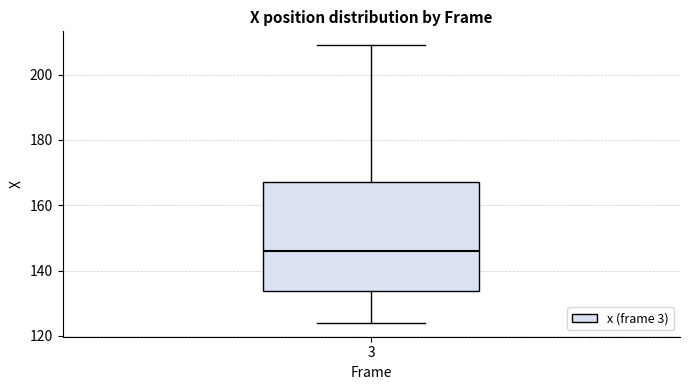

Read this box plot against the y-axis: the position of the median line, the range covered by the box, and the ends of both whiskers. The values are not printed on the chart, so give them approximately, as read against the axis.

median 146, box 134 to 168, whiskers 124 to 210